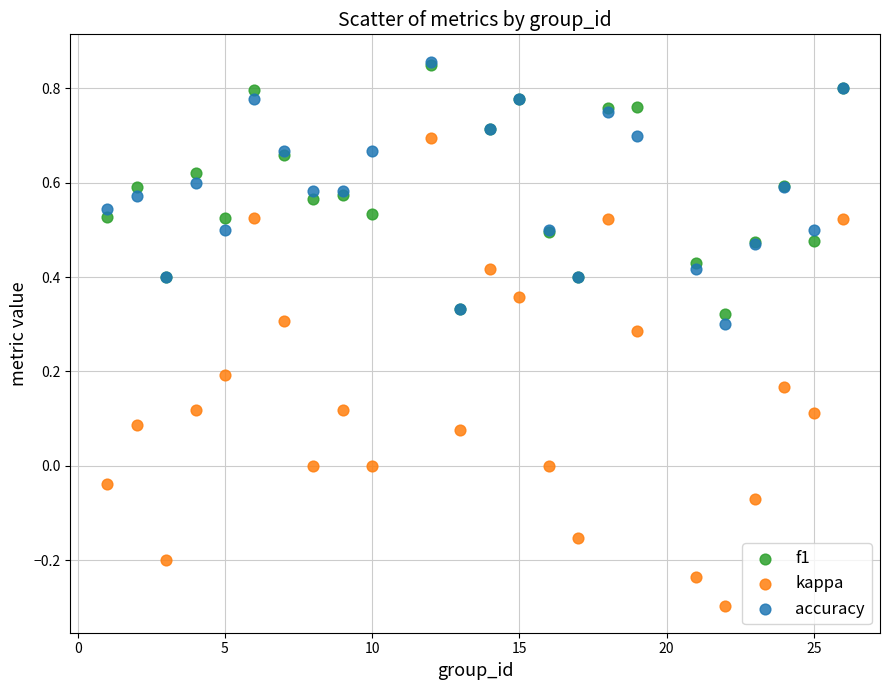

What are all the series names shown in the legend?

f1, kappa, accuracy